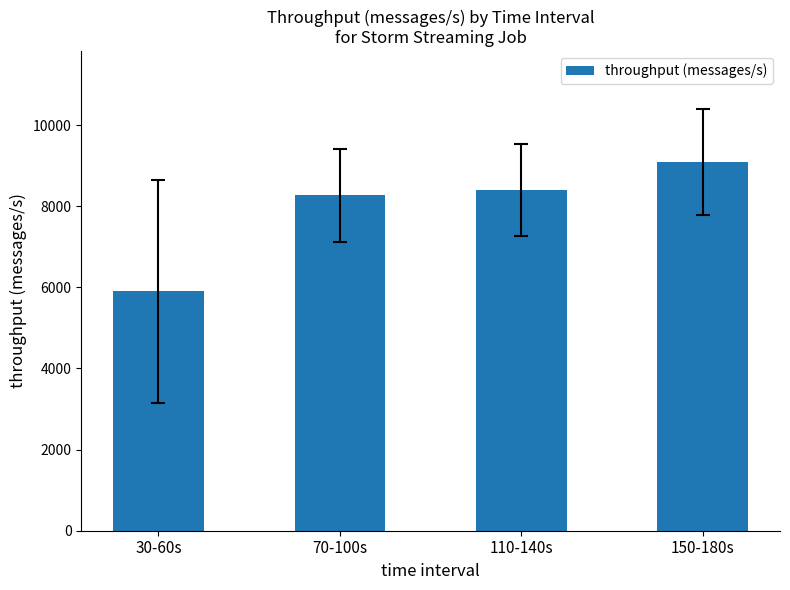

What position from the right is 150-180s?

1